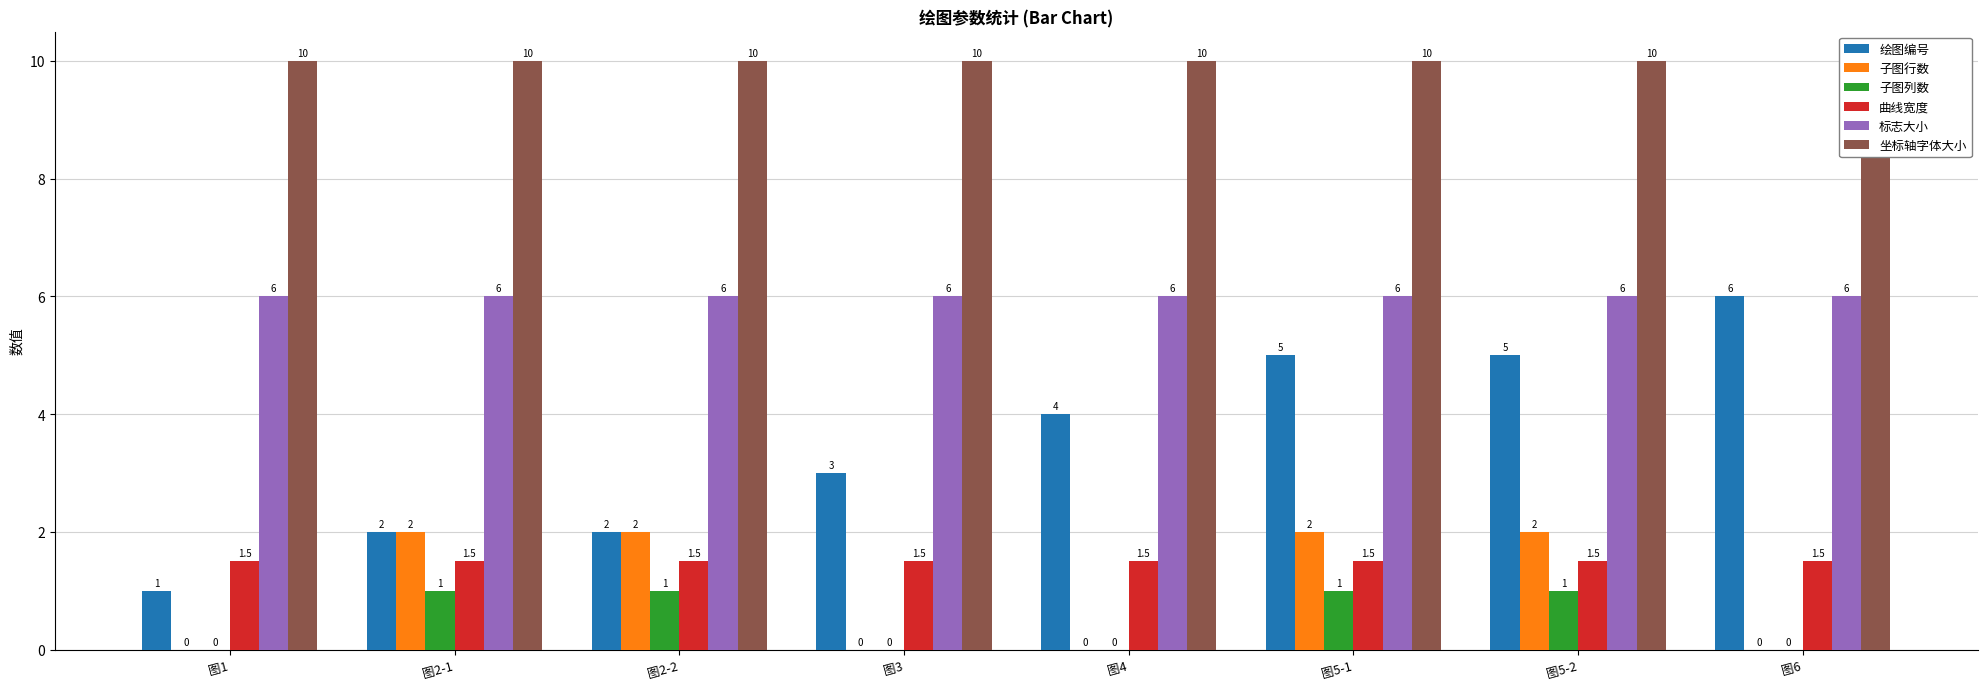

What are all the series names shown in the legend?

绘图编号, 子图行数, 子图列数, 曲线宽度, 标志大小, 坐标轴字体大小